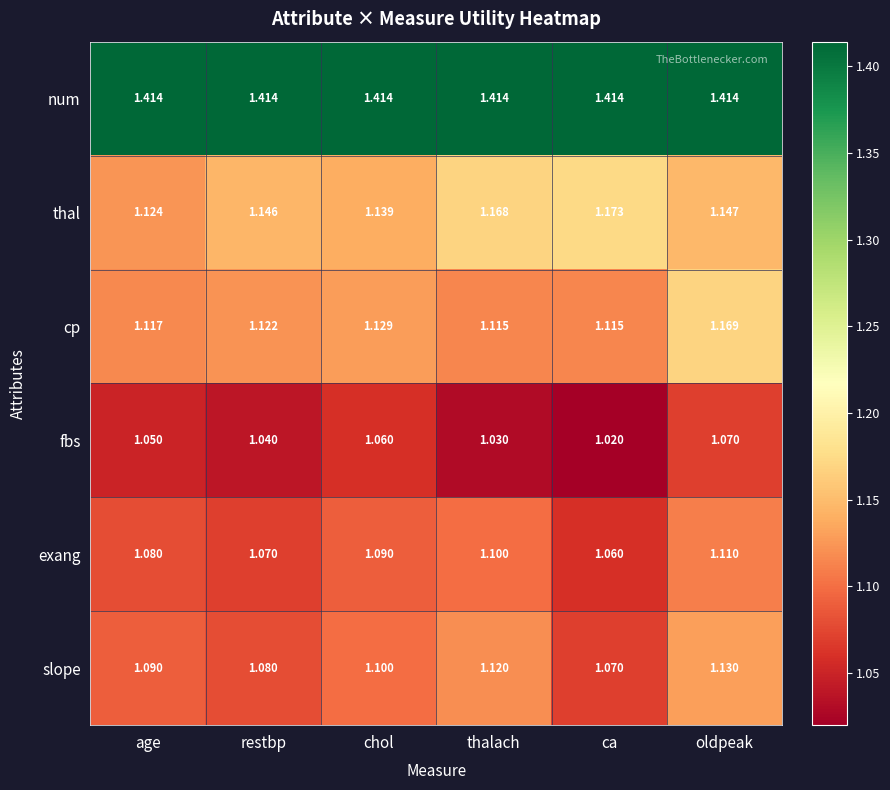

Where is slope nearest to the value 1?

ca